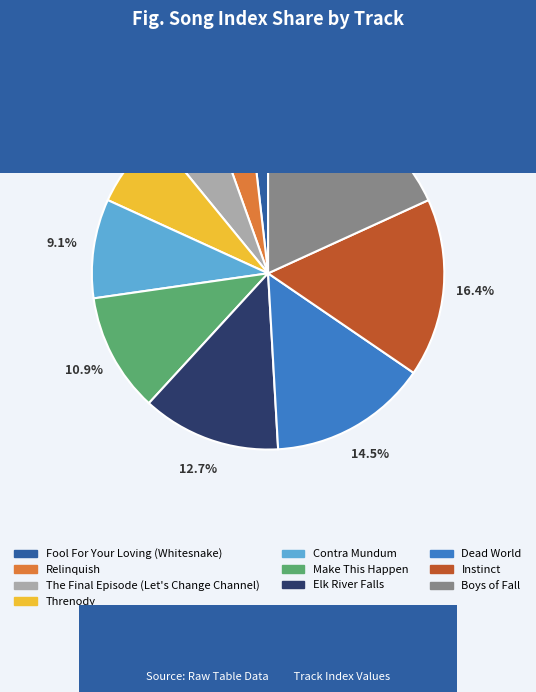

Between Contra Mundum and Boys of Fall, which is larger?

Boys of Fall